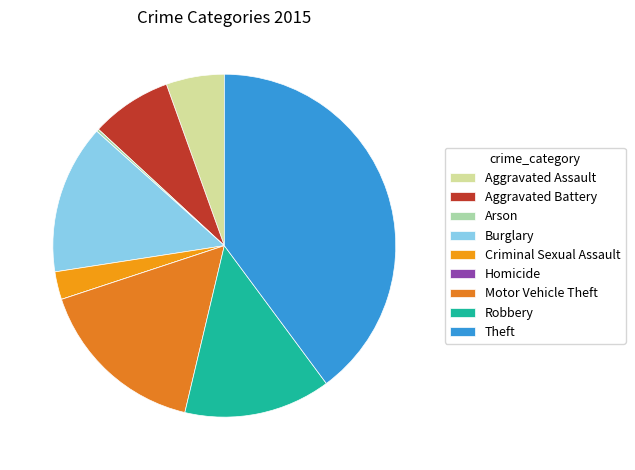

Which category has the biggest portion of the pie?

Theft